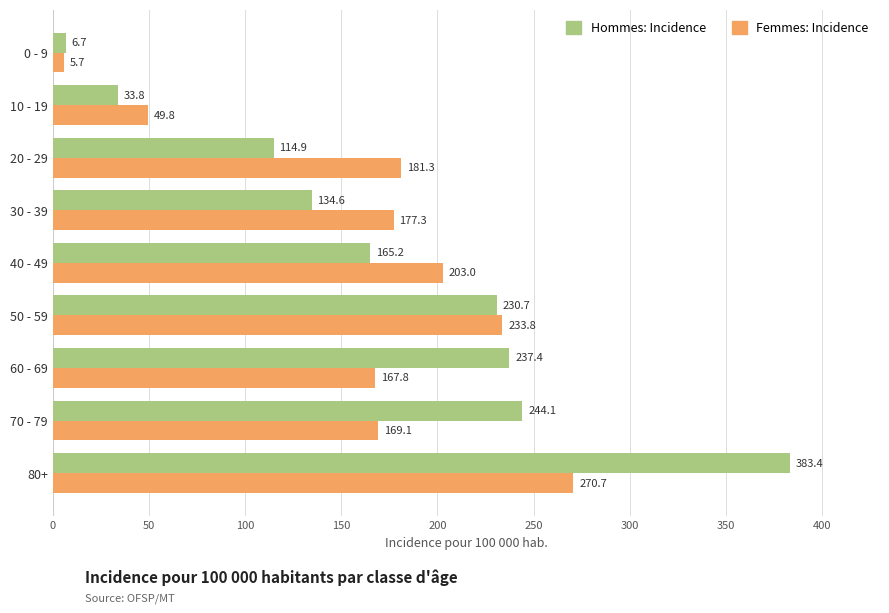

How many values in the Femmes: Incidence series exceed 177?

5